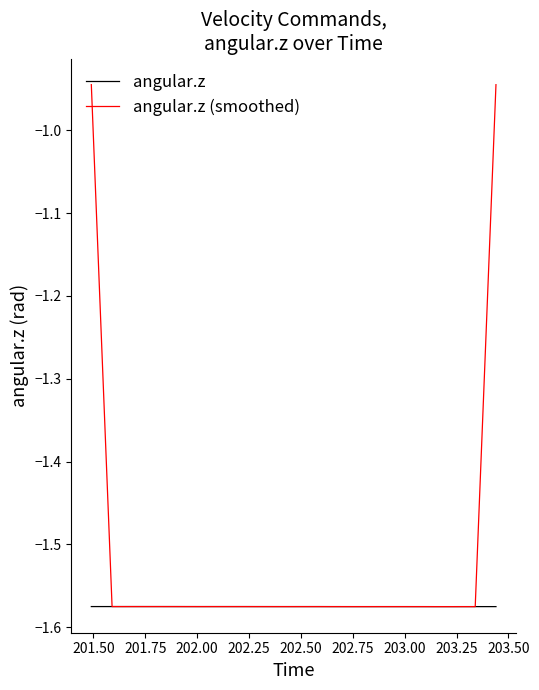

Which series has the largest total across all categories?

angular.z (smoothed)